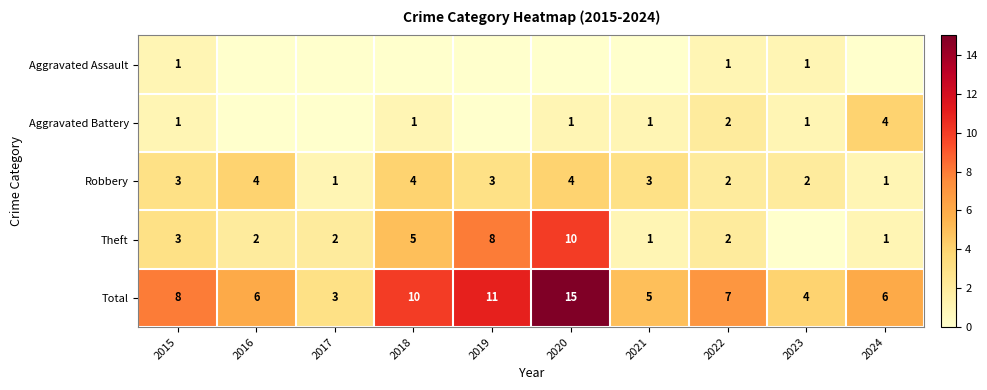

What is the sum of the Total values at 2016 and 2023?

10